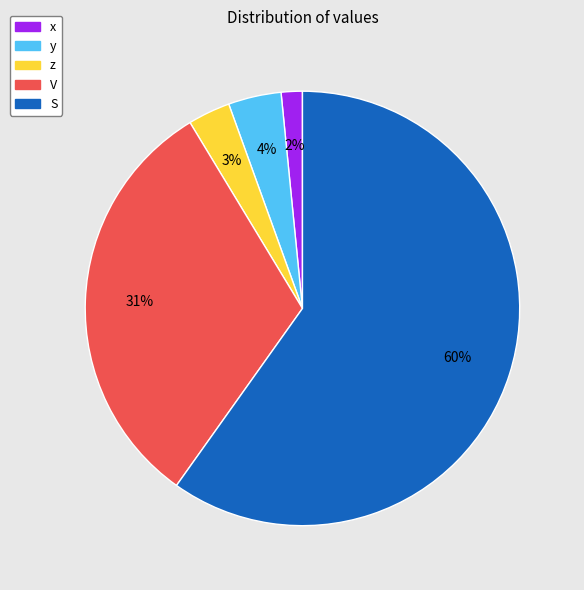

To the nearest percent, what percentage of the pie is V?

31%